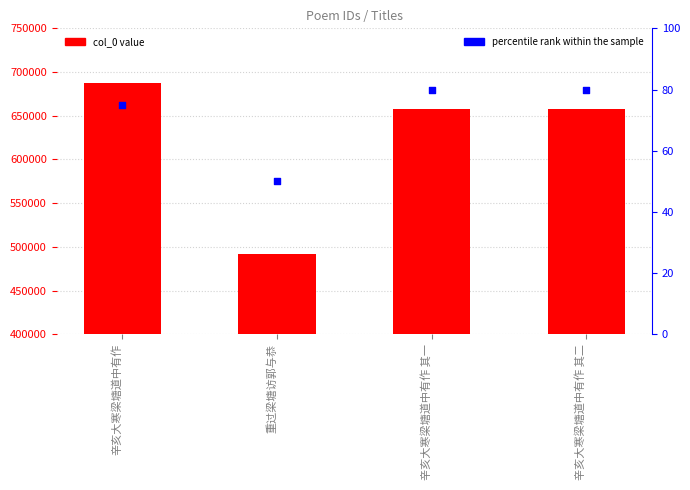

At which category is the sum across all series the highest?

辛亥大寒梁塘道中有作